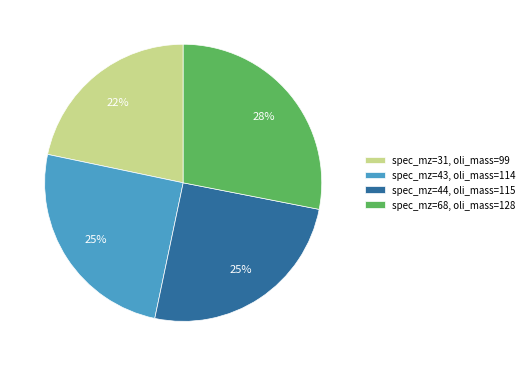

Which category has the smallest portion of the pie?

spec_mz=31, oli_mass=99